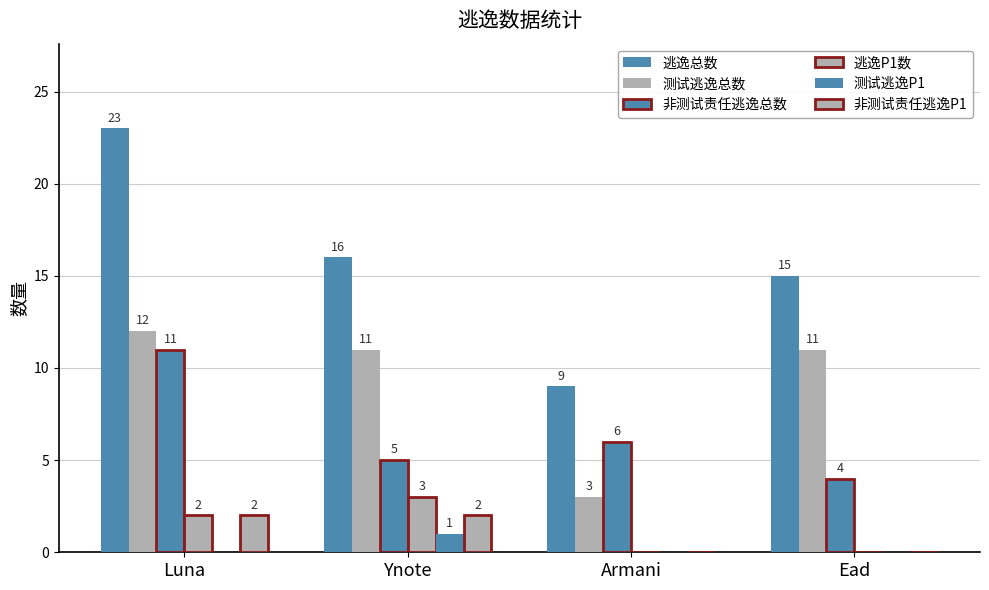

What position from the right is Ead?

1